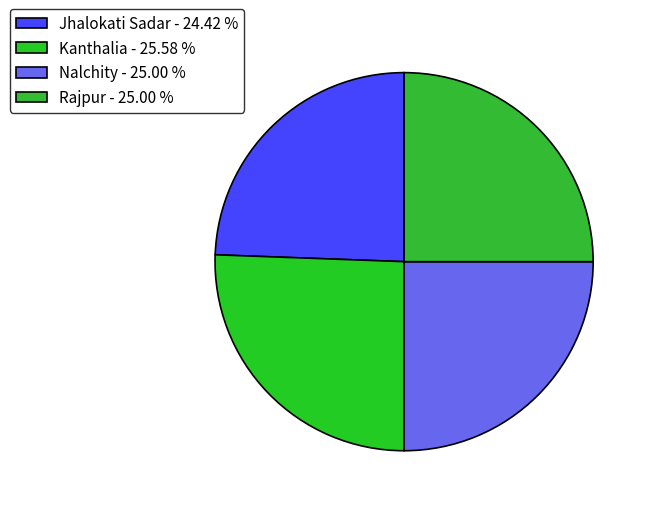

Do Kanthalia and Rajpur together represent more than half of the pie?

Yes